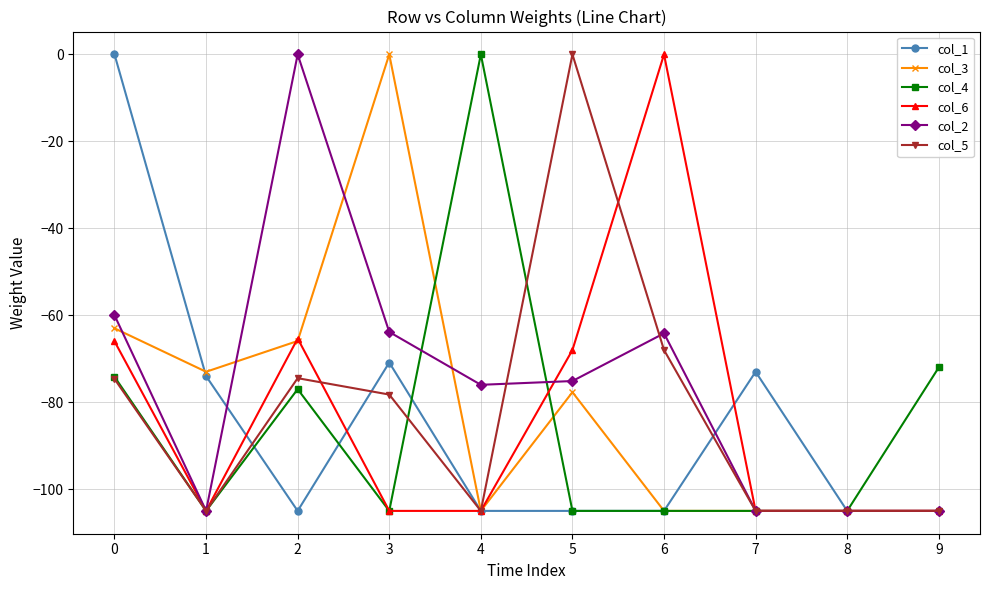

At which category does col_3 reach its first local peak?

3